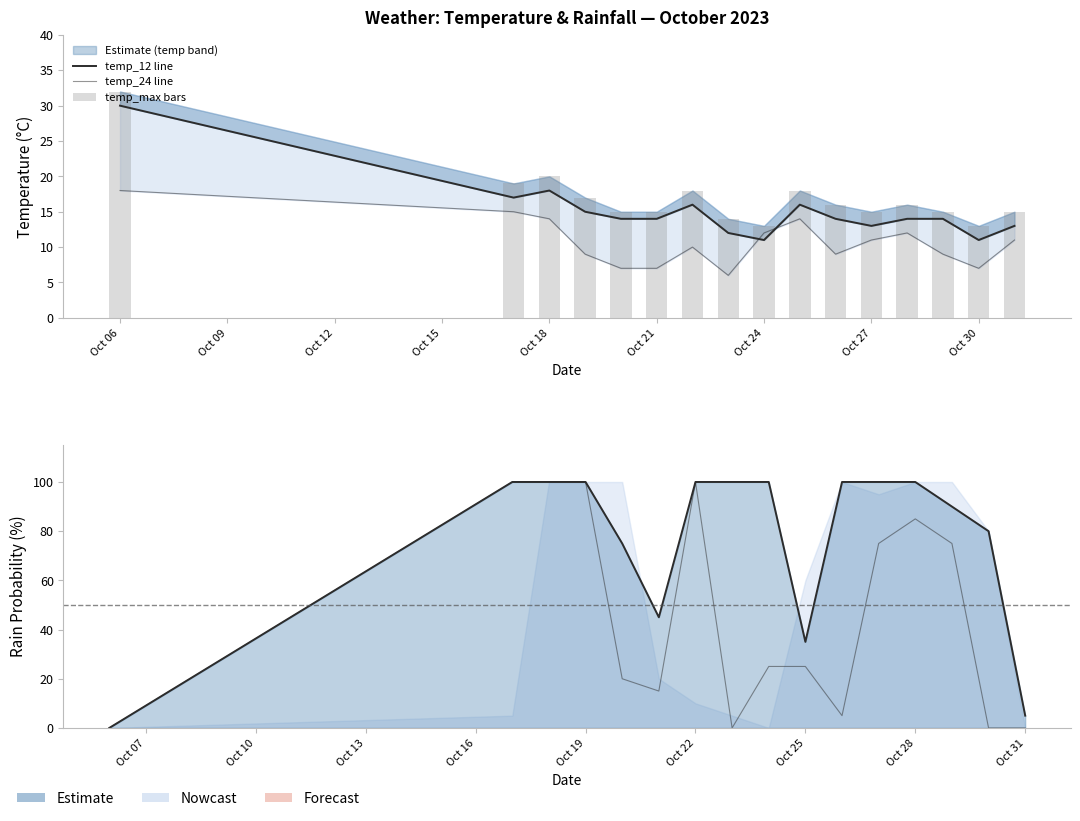

True or false: rain_18-24 has a value of 0 at Oct 06.

True